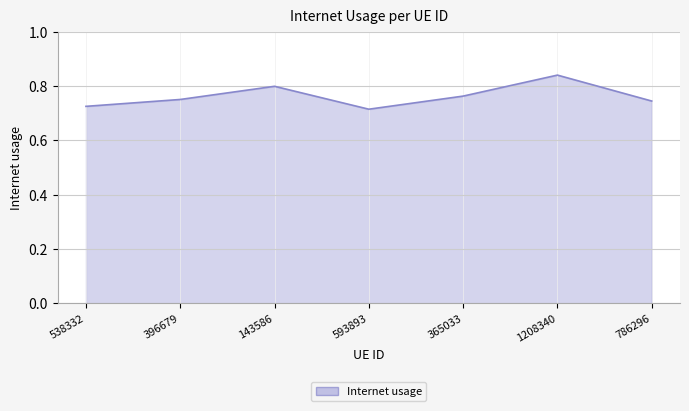

What is the sum of all values?

5.3